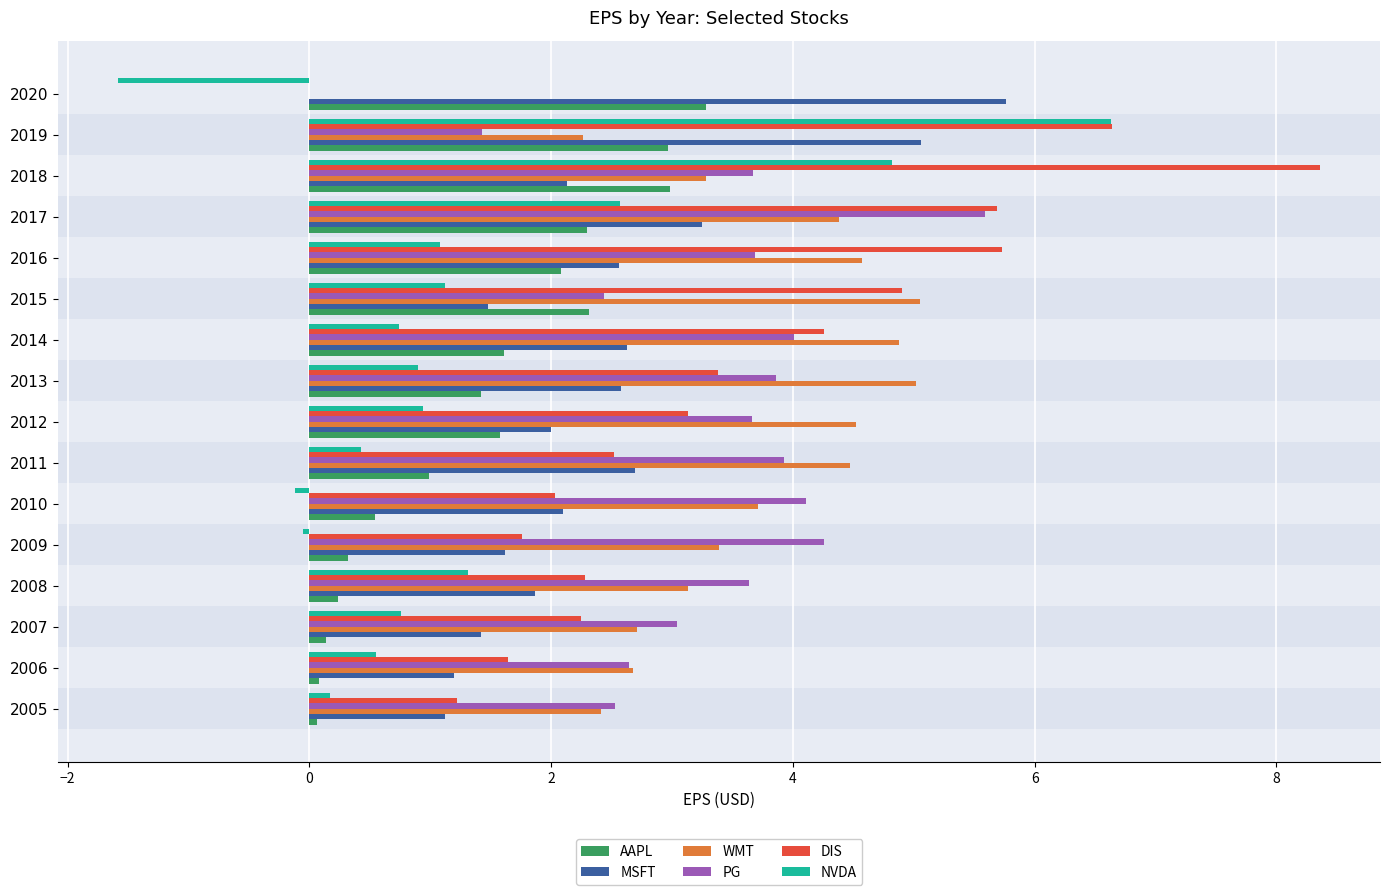

Is it true that WMT equals 3.7 at 2007?

False